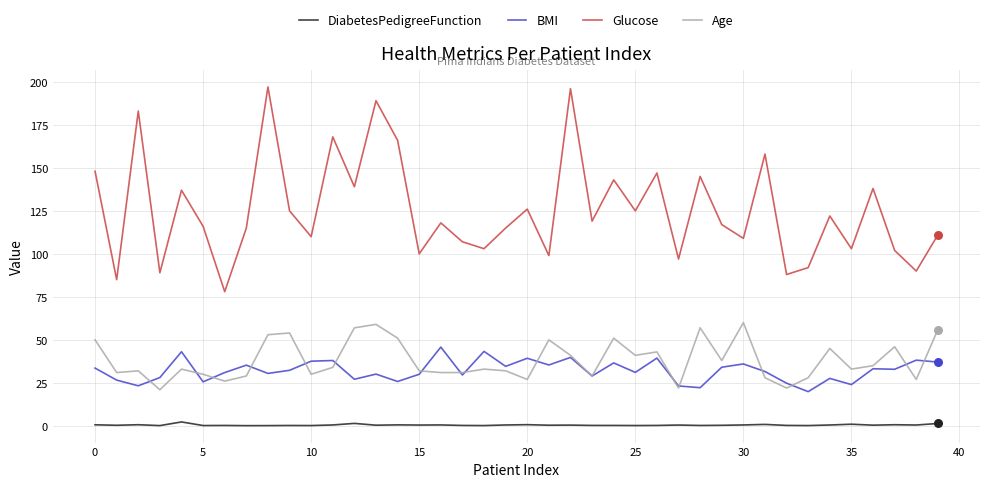

What are all the series names shown in the legend?

DiabetesPedigreeFunction, BMI, Glucose, Age